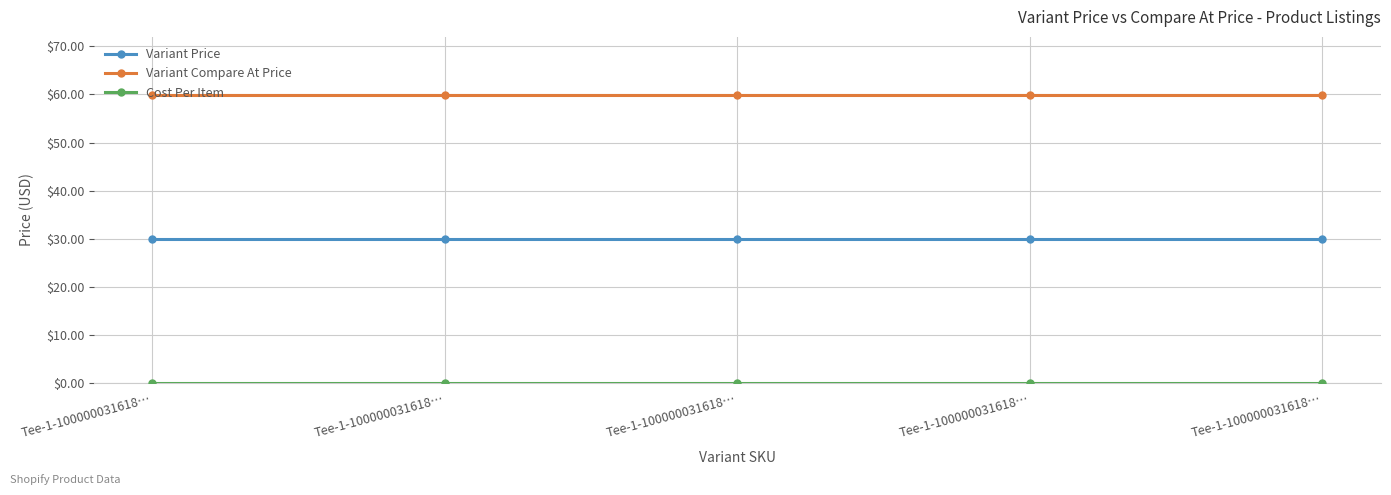

True or false: Variant Compare At Price and Cost Per Item intersect in this chart.

False